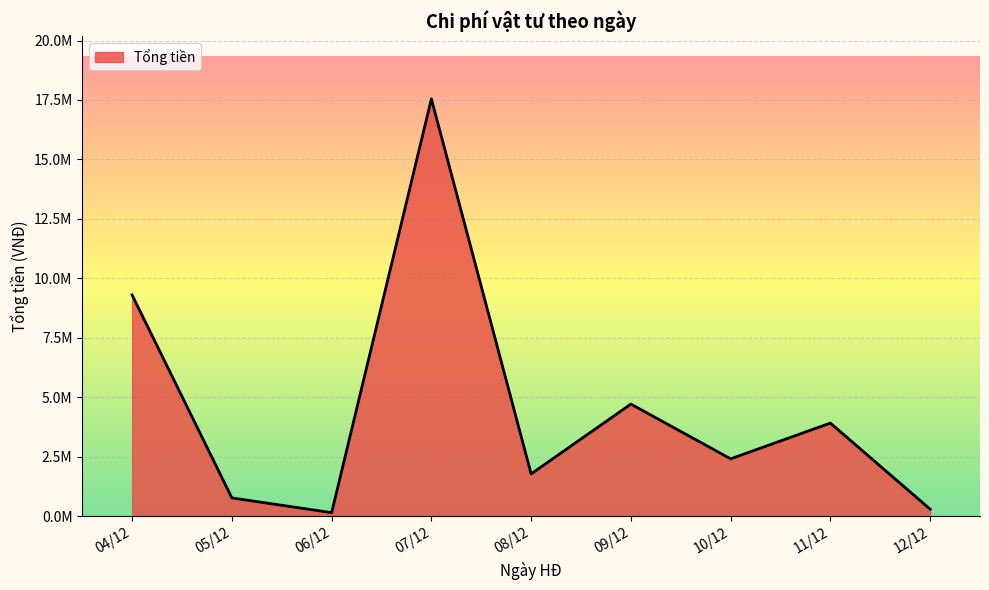

Does the chart display data point markers on the line(s)?

No